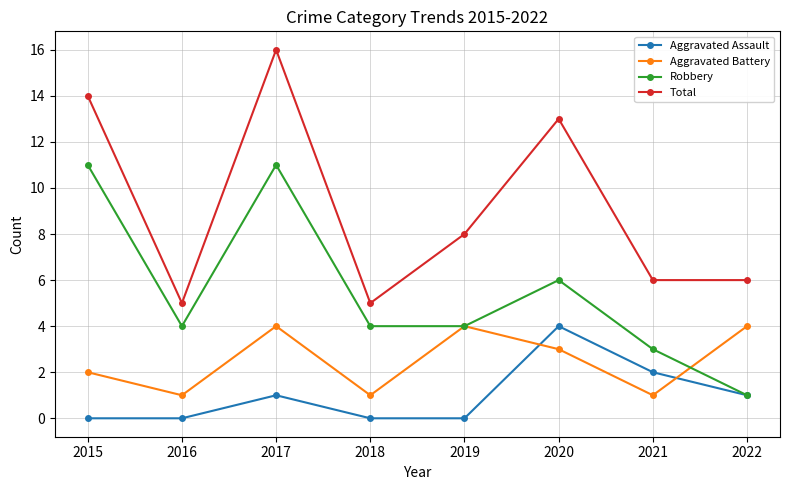

The Aggravated Battery series shows 1 at 2019. True or false?

False